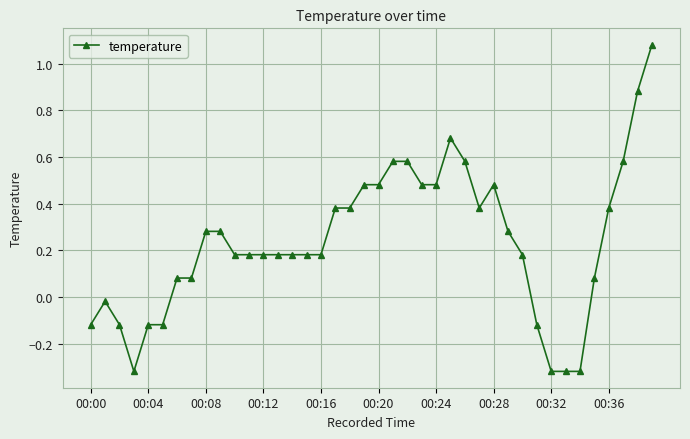

What is the sum of all values?

9.5